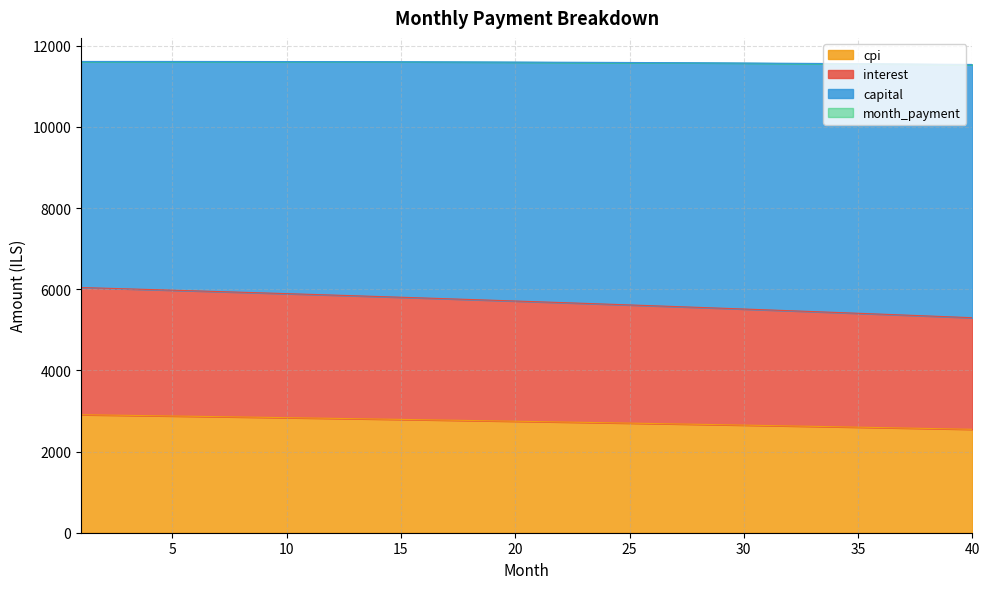

What is the minimum value for interest?

5299.2